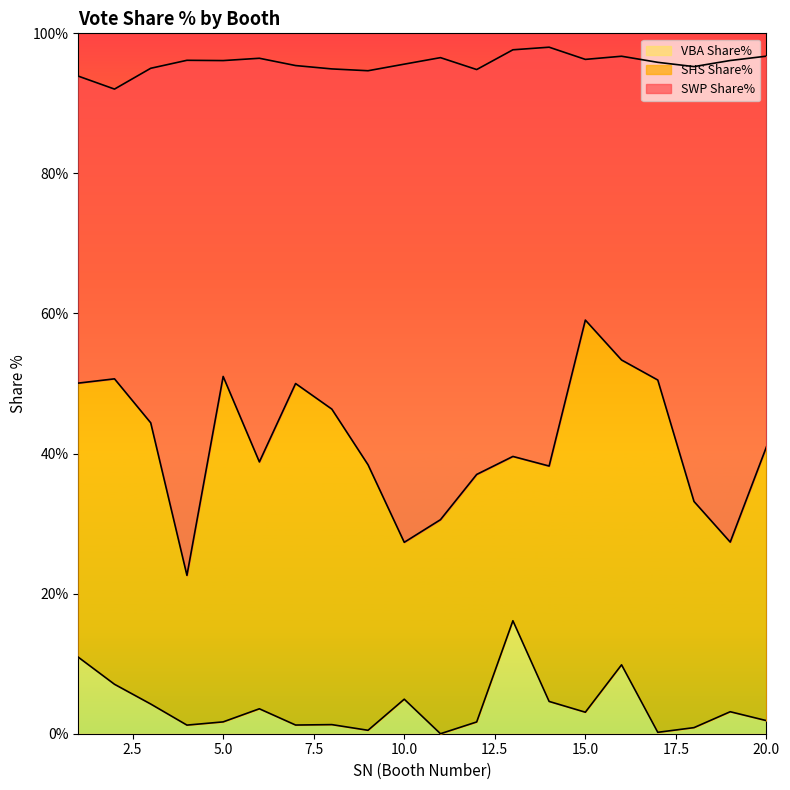

How many interior local peaks does the SWP Share% series have?

5